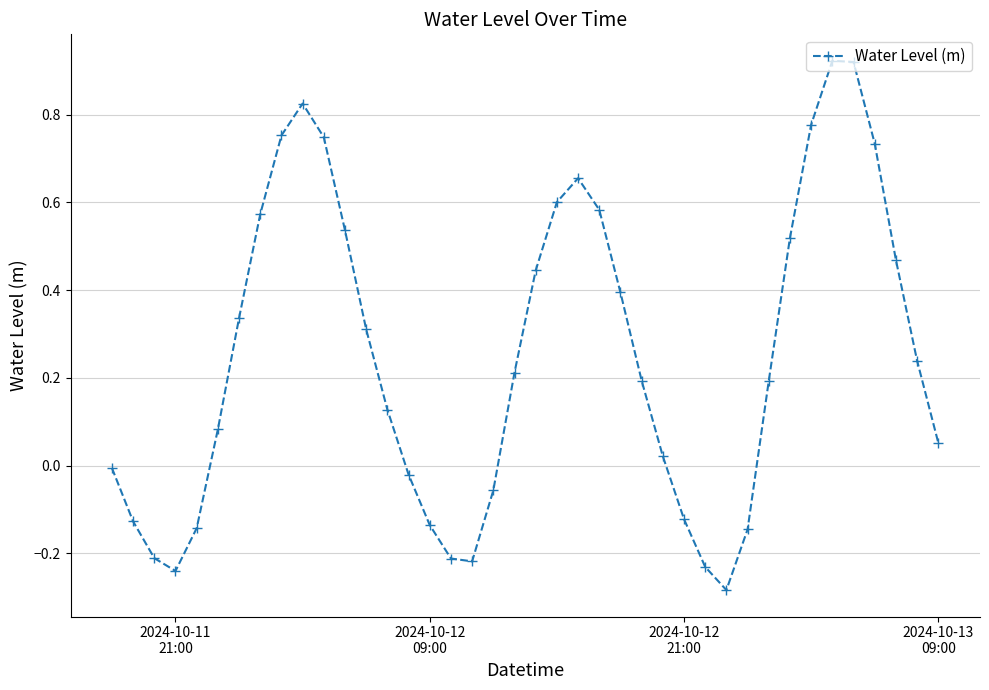

What is the difference between the maximum and minimum values?

1.2